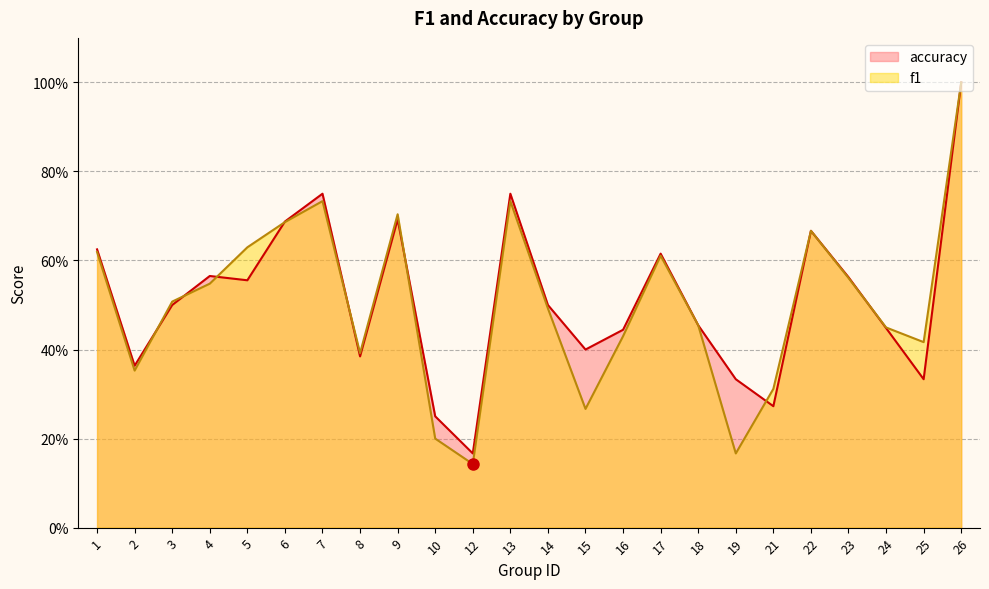

True or false: f1 has a value of 0.9 at 5.

False